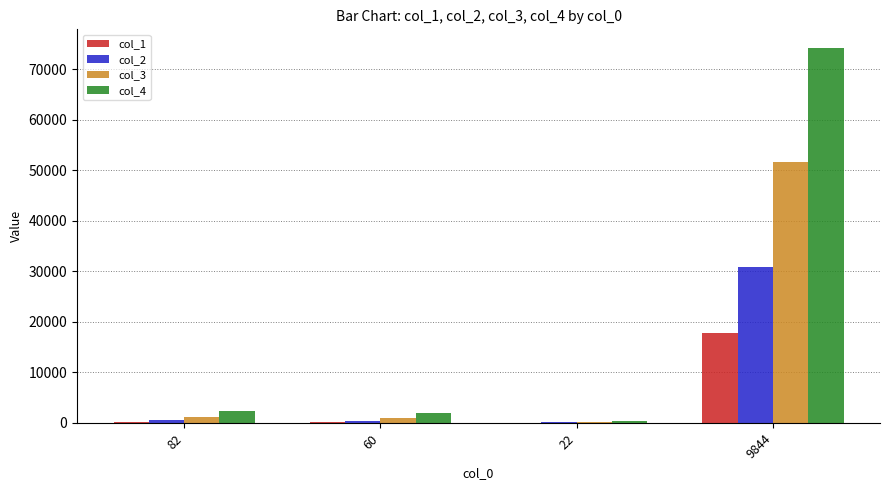

The value of col_1 at 60 is 159. True or false?

True